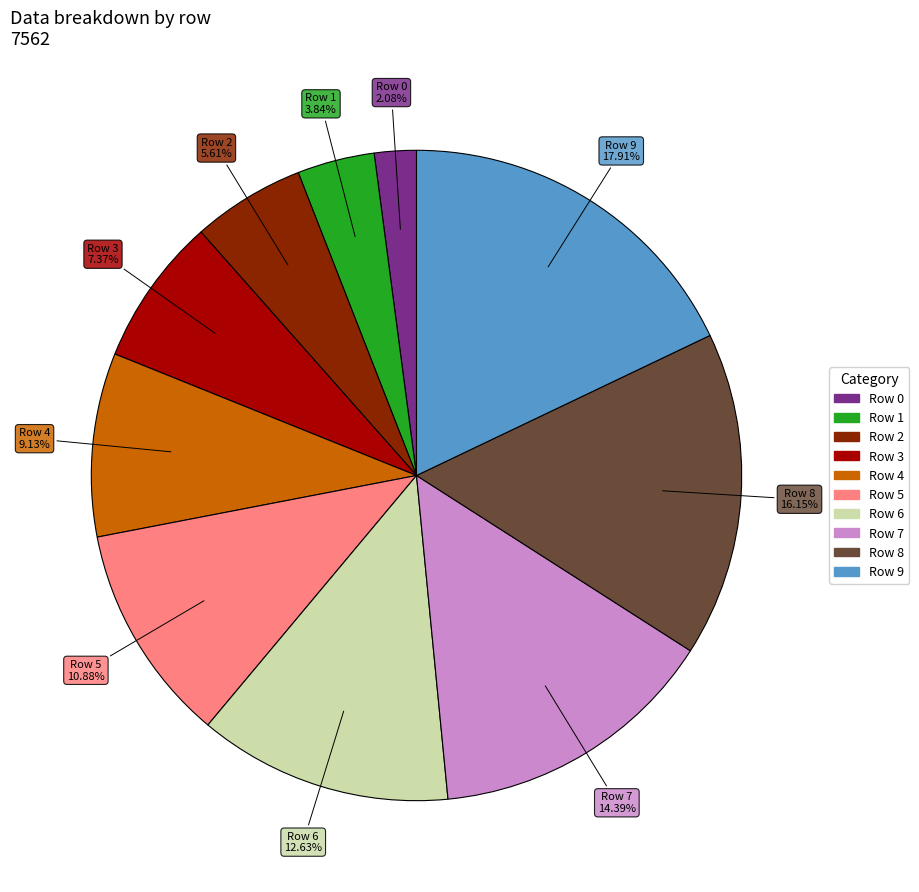

Between Row 6 and Row 0, which is larger?

Row 6